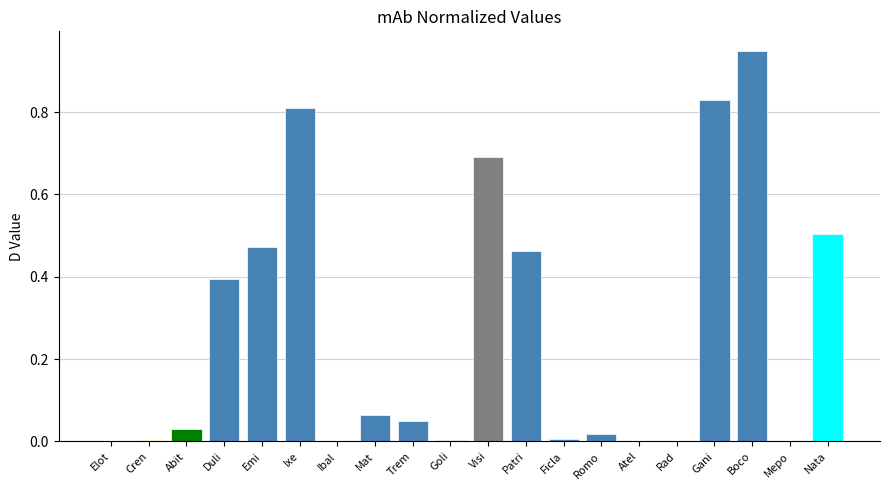

Which has a higher value, Visi or Duli?

Visi